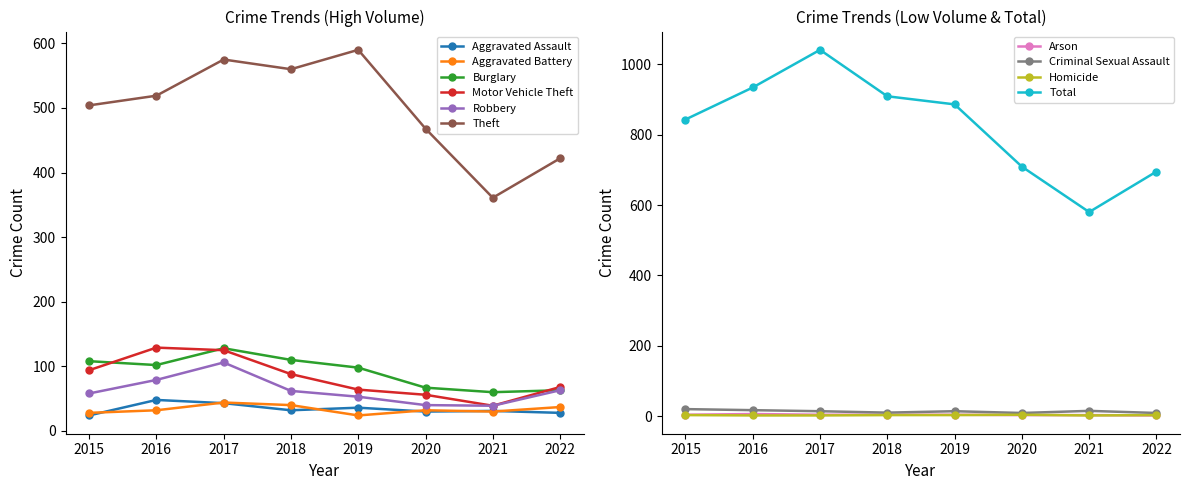

What is the average value of the Motor Vehicle Theft series?

83